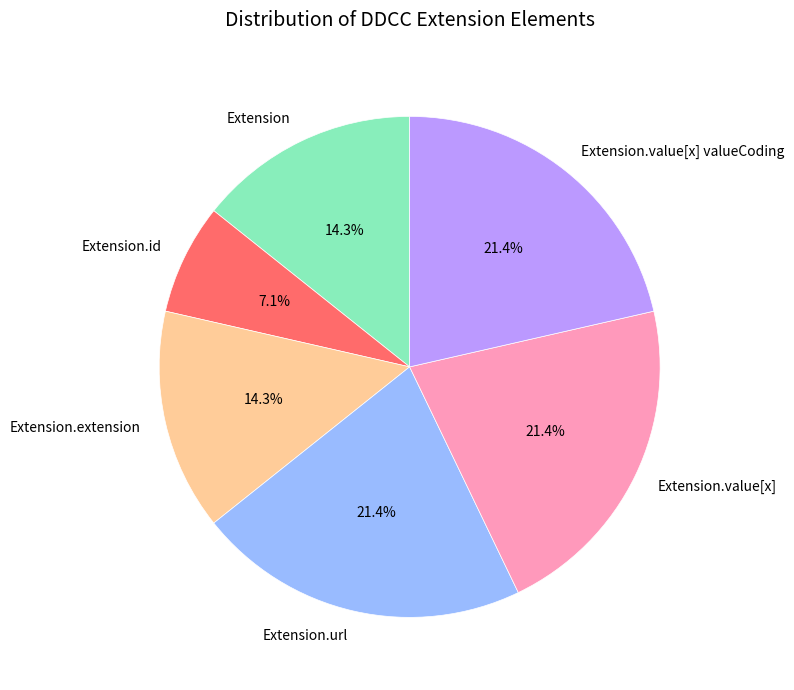

What is the smallest slice in the pie chart?

Extension.id